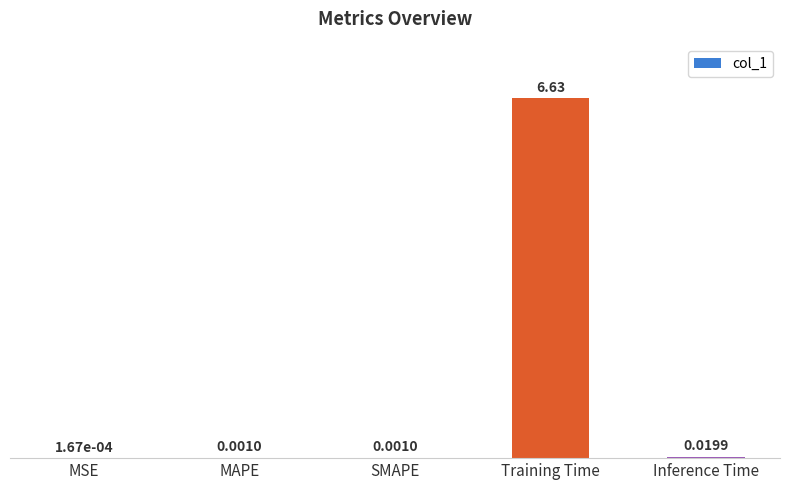

What is the change in value from Training Time to Inference Time?

-6.6